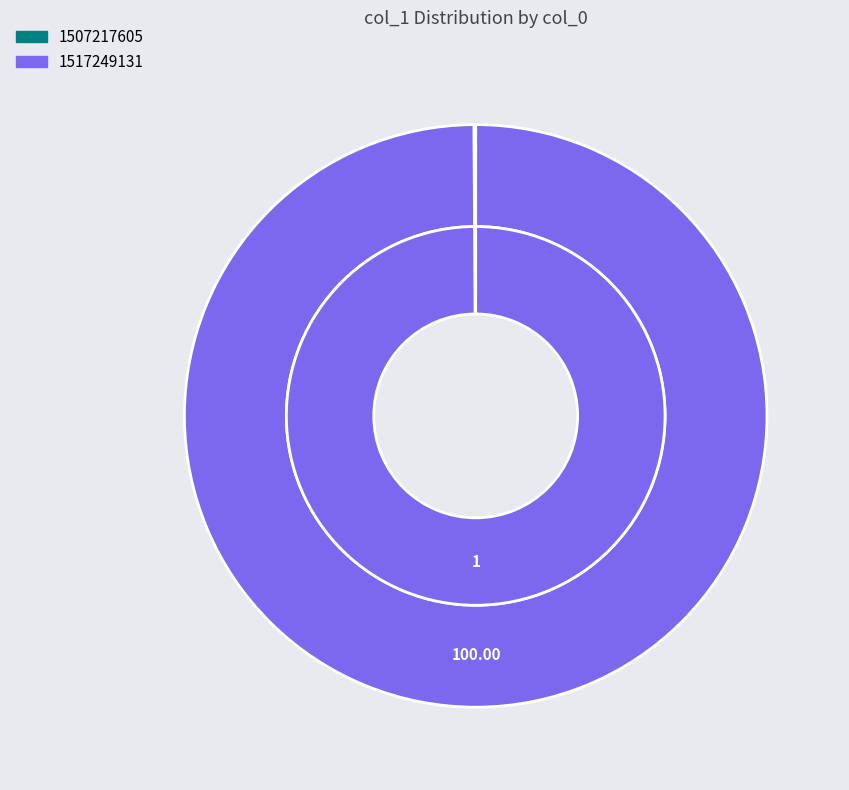

Is it true that 1517249131 is 100% of the pie?

True